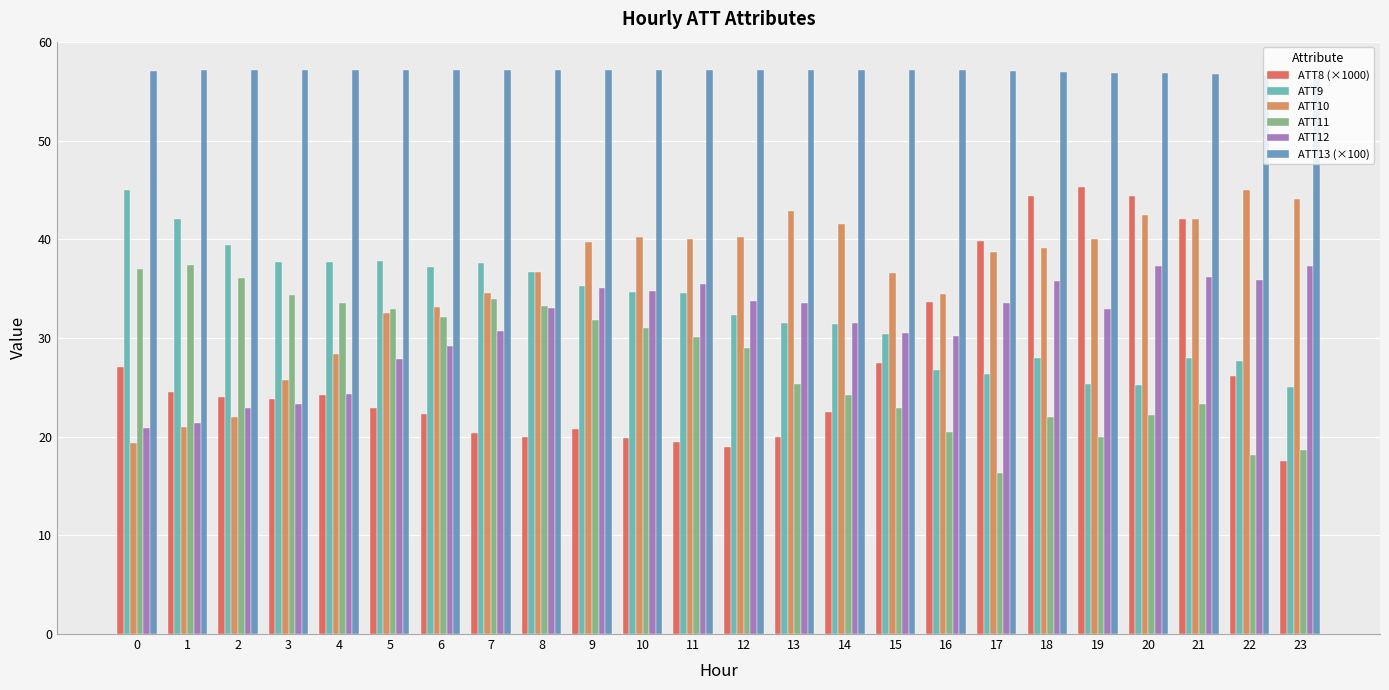

What is the spread (max minus min) of values at 13?

37.1